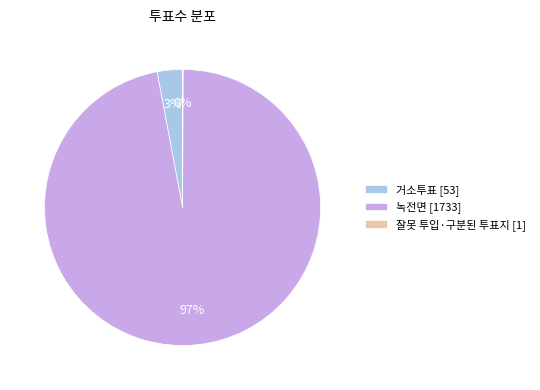

Is it true that 거소투표 [53] is 3% of the pie?

True